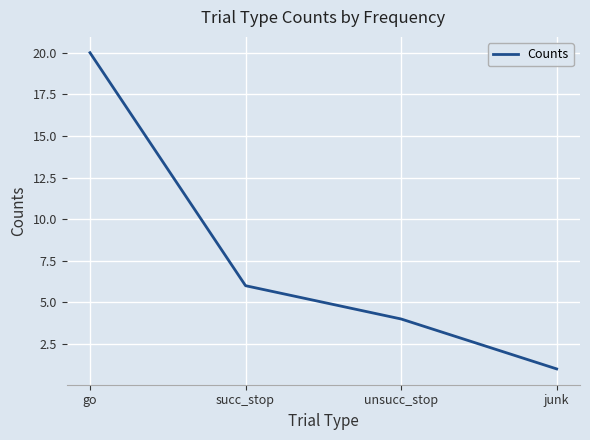

What is the change in value from unsucc_stop to junk?

-3